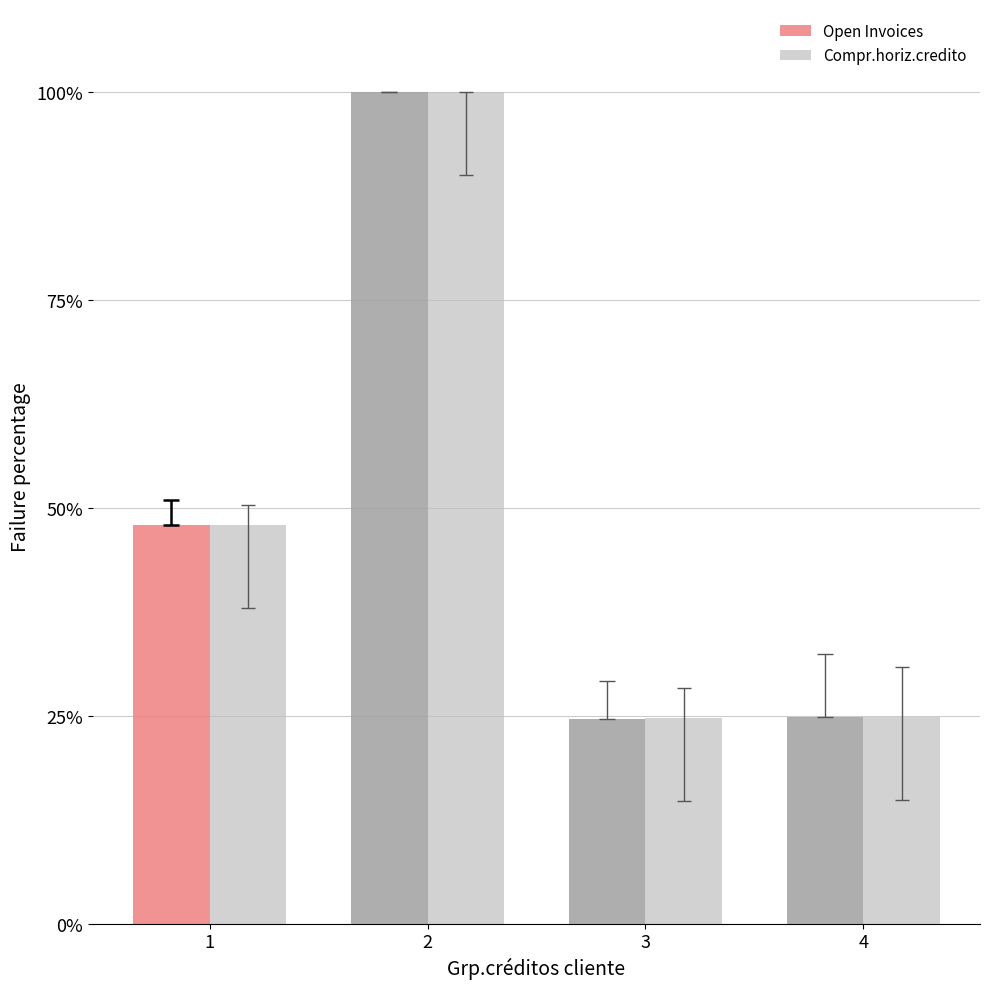

At which label does Open Invoices first exceed 47?

1